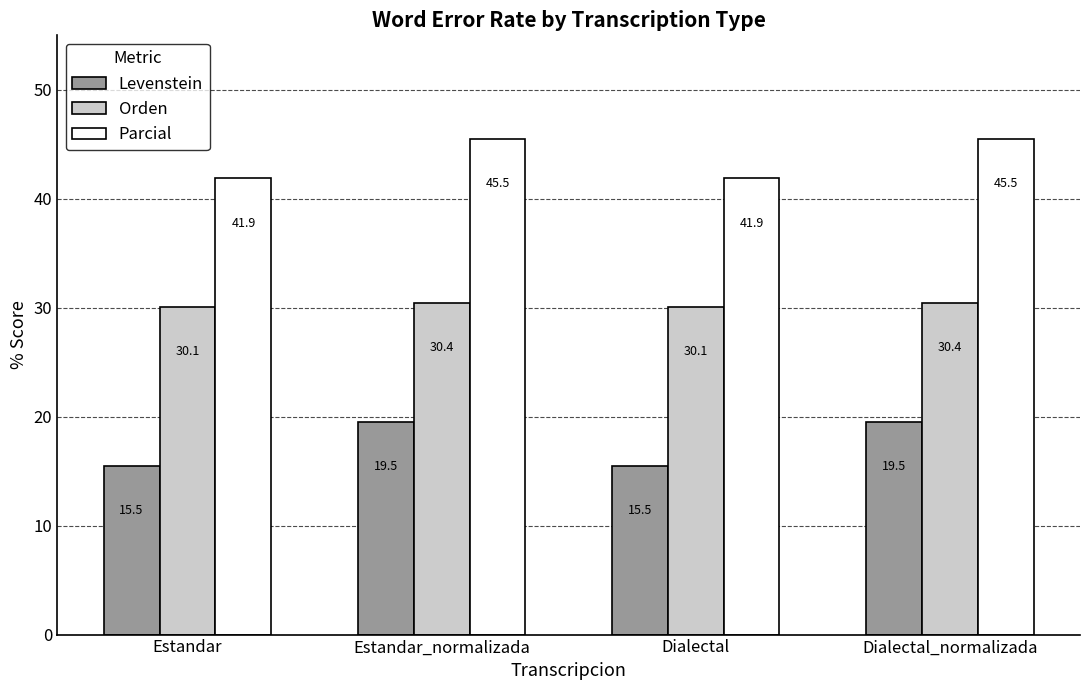

List the series in order of their peak value, lowest first.

Levenstein, Orden, Parcial